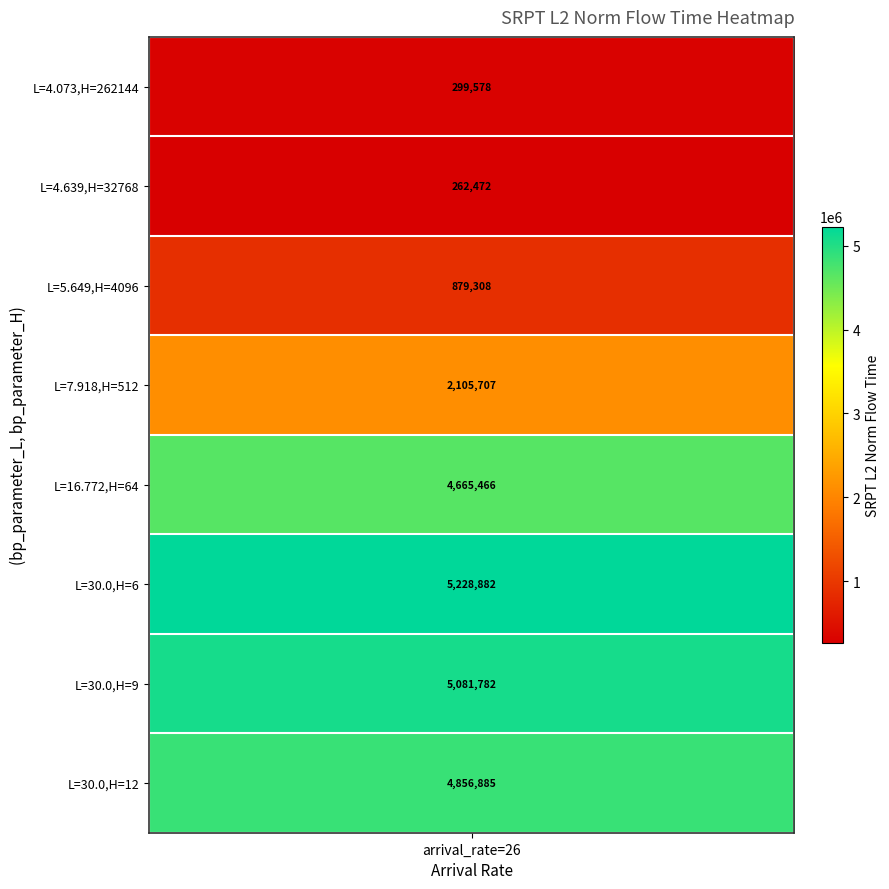

Reading left to right, transcribe all the data shown in this chart.

bp_parameter_L: bp_parameter_L=4.1	bp_parameter_H=4.6	SRPT_L2_norm_flow_time=5.6	arrival_rate=7.9	4=16.8	5=30.0	6=30.0	7=30.0
bp_parameter_H: bp_parameter_L=262144.0	bp_parameter_H=32768.0	SRPT_L2_norm_flow_time=4096.0	arrival_rate=512.0	4=64.0	5=6.0	6=9.0	7=12.0
SRPT_L2_norm_flow_time: bp_parameter_L=299578.2	bp_parameter_H=262471.8	SRPT_L2_norm_flow_time=879307.6	arrival_rate=2105707.4	4=4665466.1	5=5228881.7	6=5081782.4	7=4856885.3
arrival_rate: bp_parameter_L=26.0	bp_parameter_H=26.0	SRPT_L2_norm_flow_time=26.0	arrival_rate=26.0	4=26.0	5=26.0	6=26.0	7=26.0